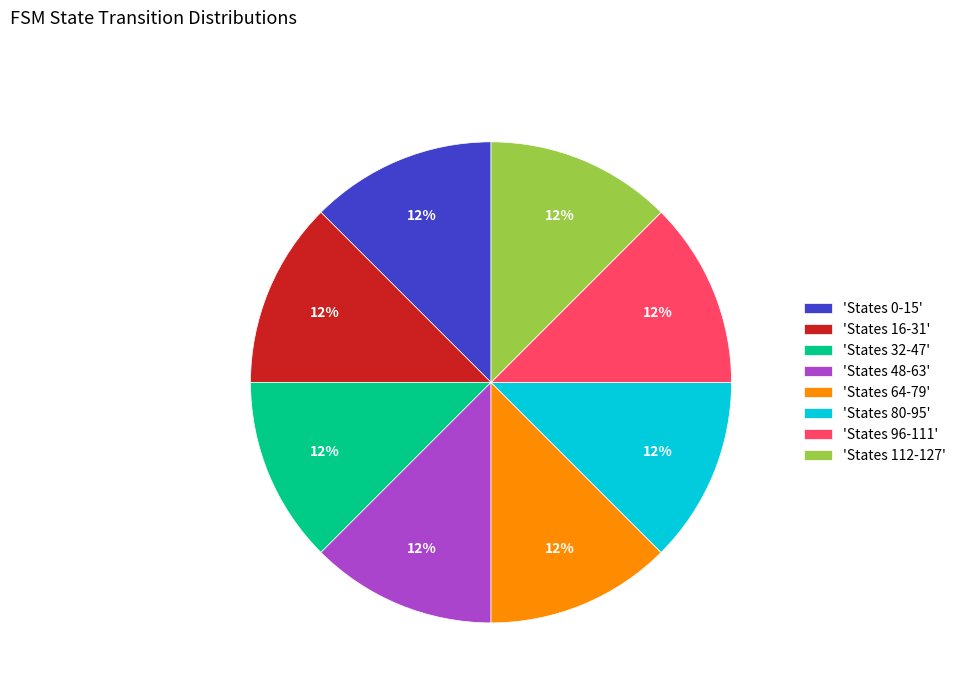

The 'States 16-31' slice represents 19% of the pie. True or false?

False